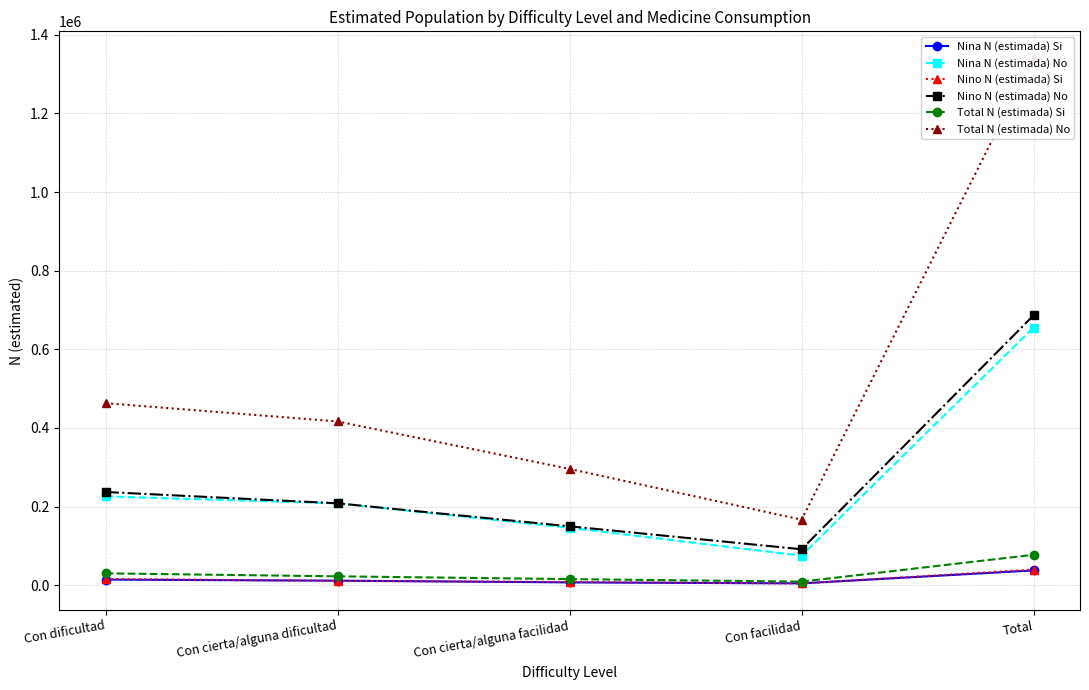

Where is Nino N (estimada) No nearest to the value 389002?

Con dificultad